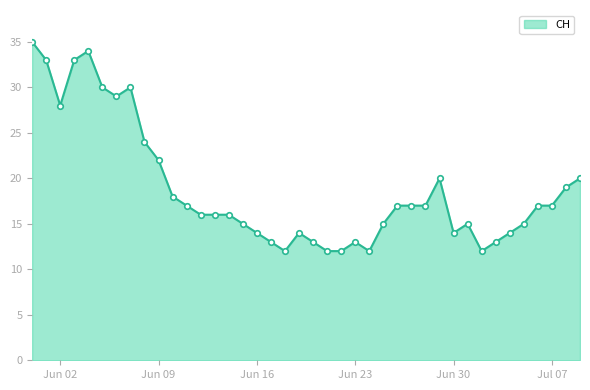

How many lines are shown in the chart?

1